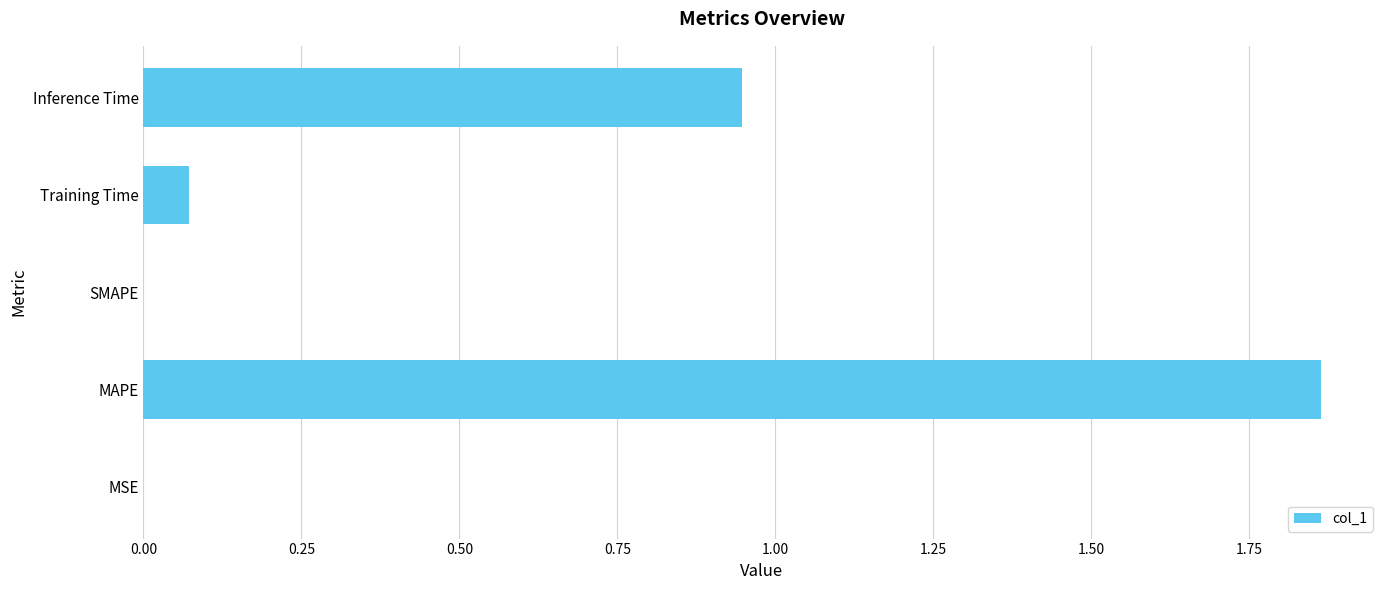

The chart shows a value of 0.0 at MSE. True or false?

True